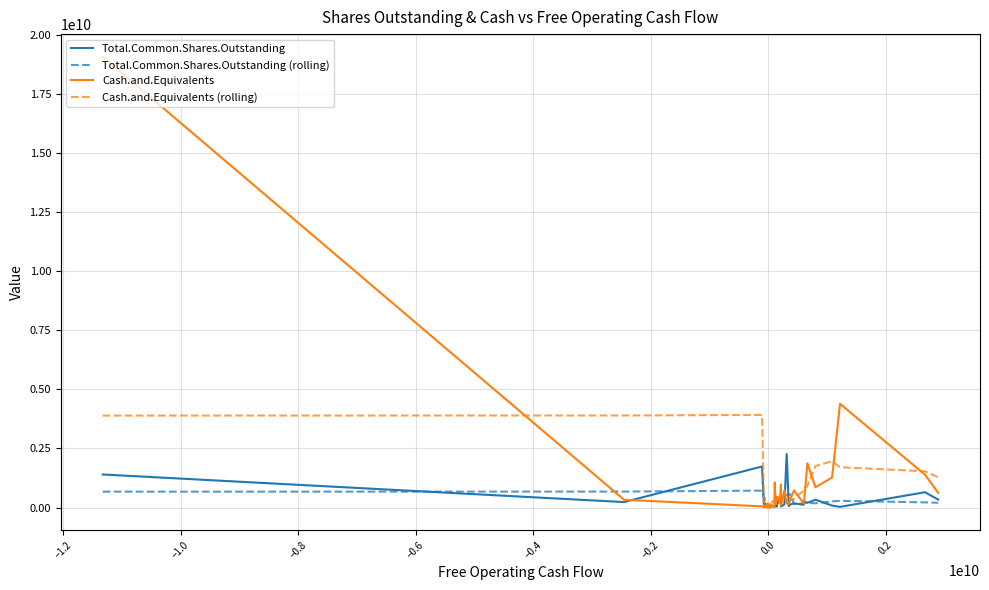

What is the highest value of the Cash.and.Equivalents series?

19069000000